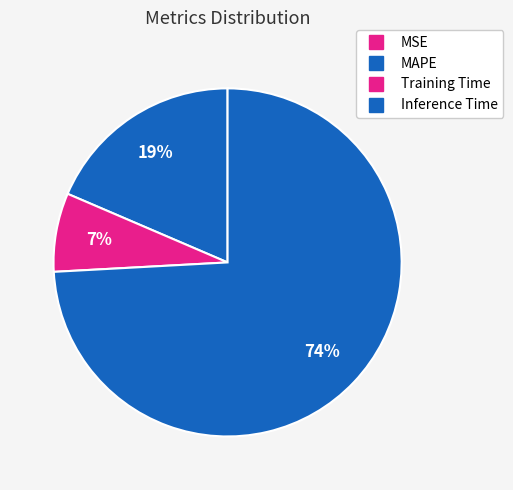

To the nearest percent, what is the difference between the largest and smallest slice percentages?

74%